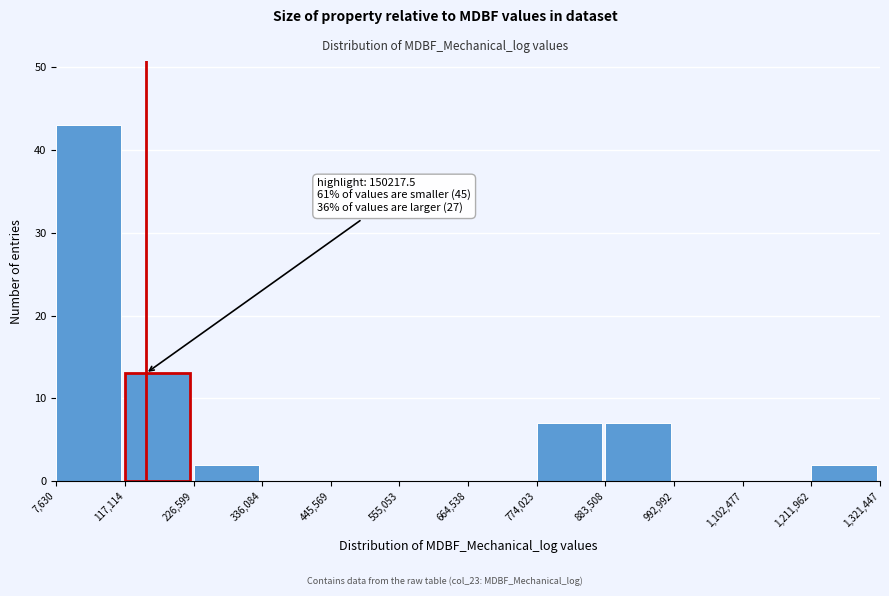

Which range on the x-axis has the tallest bar?

7,630 to 117,114